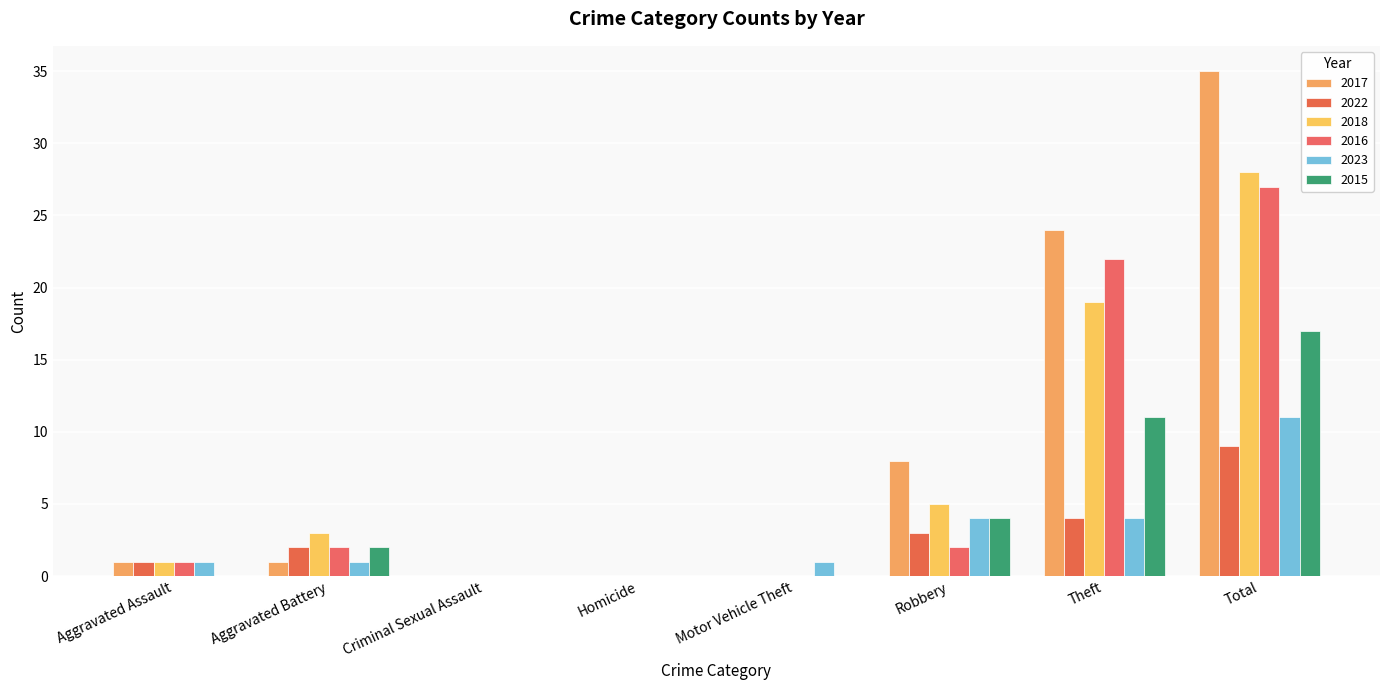

At which label does 2018 first exceed 3?

Robbery